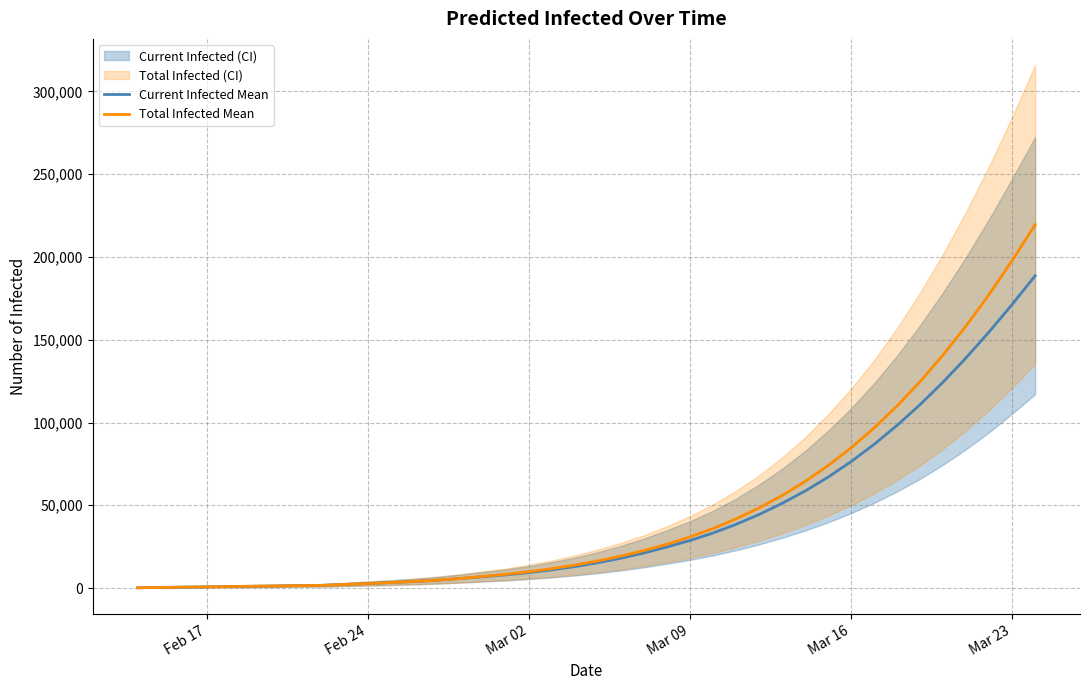

The value of Total Infected Mean at Mar 16 is 84667. True or false?

True